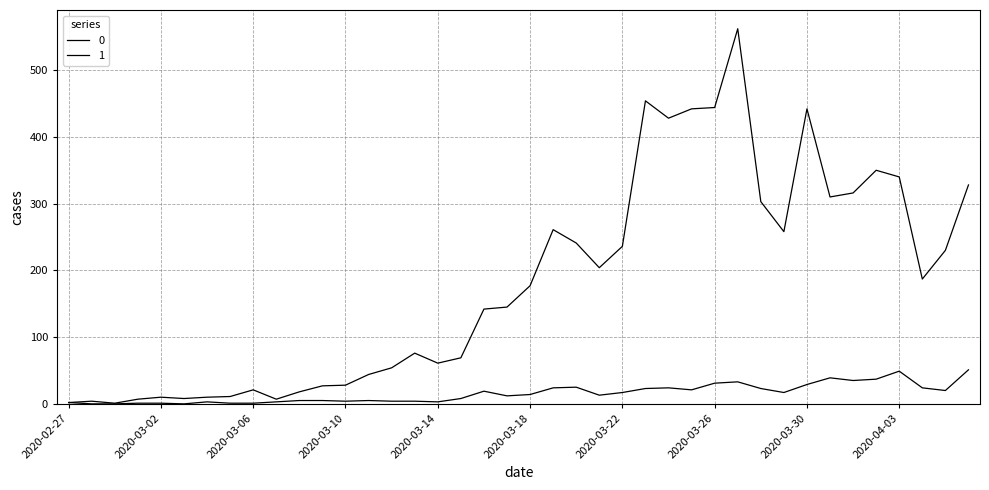

How many values in the 1 series exceed 14?

19